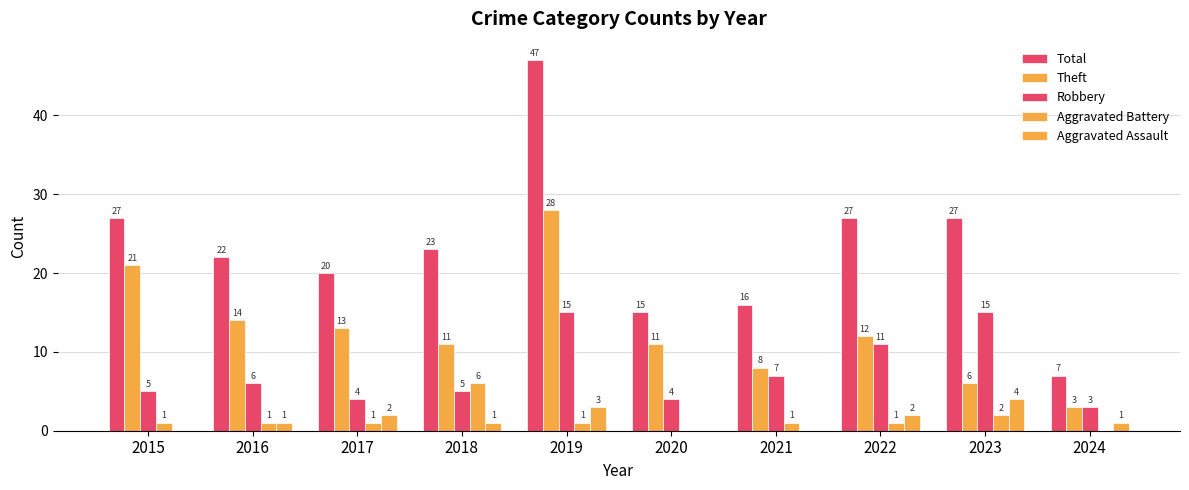

How many categories are shown in the chart?

10